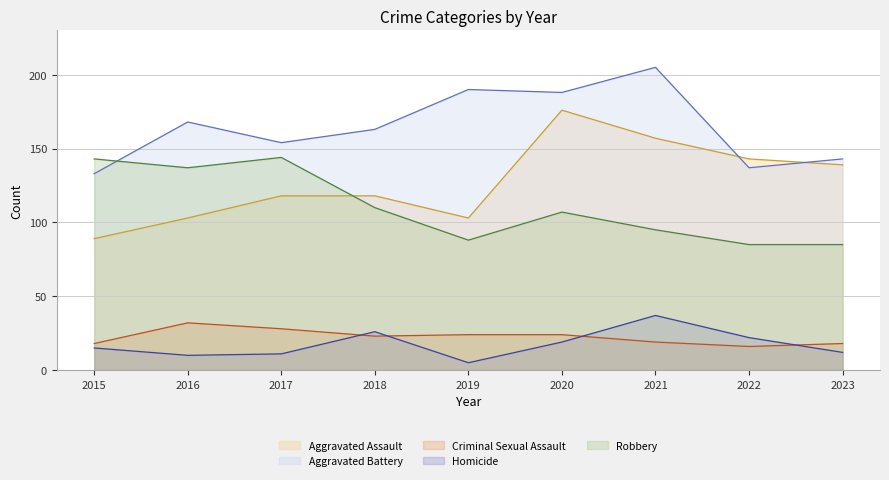

What is the difference between the maximum and minimum values in the Criminal Sexual Assault (line) series?

16